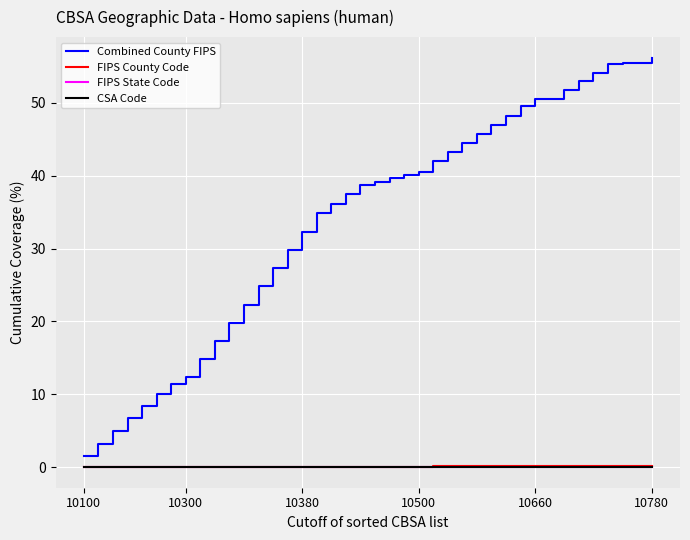

True or false: Combined County FIPS and FIPS State Code cross at least once.

False